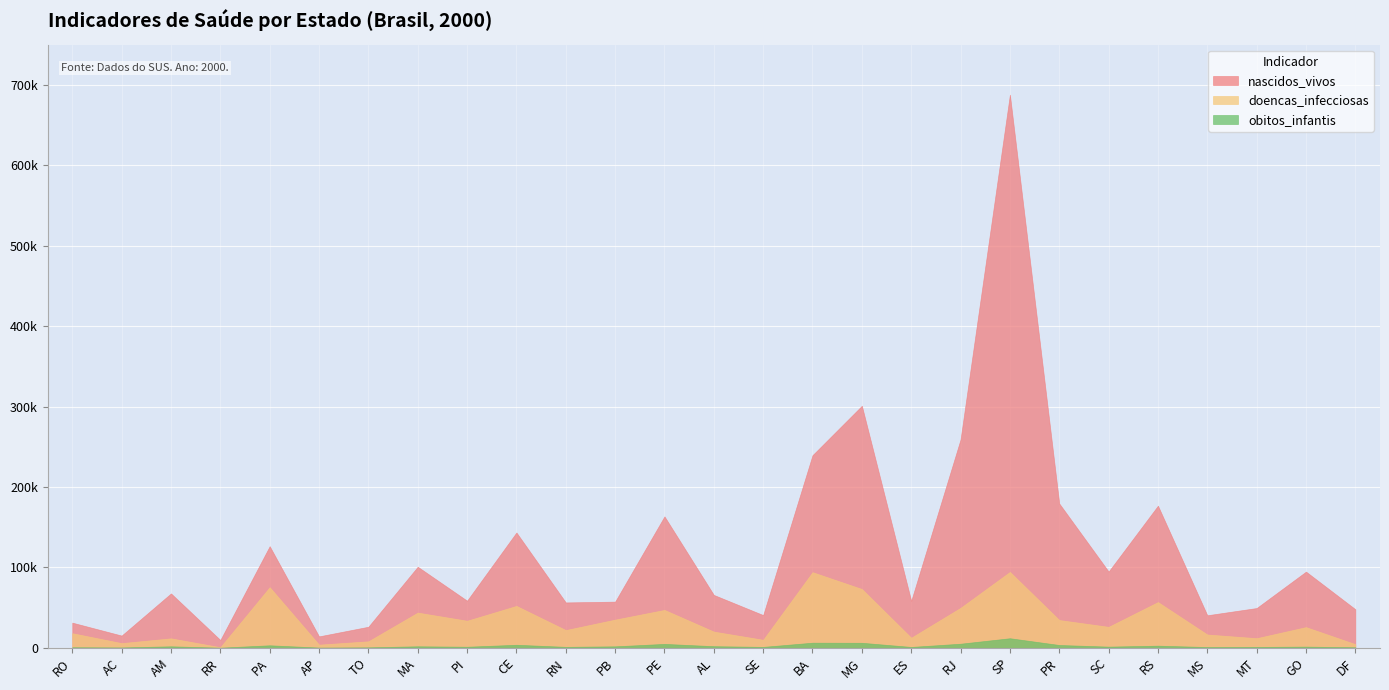

How many lines are shown in the chart?

3